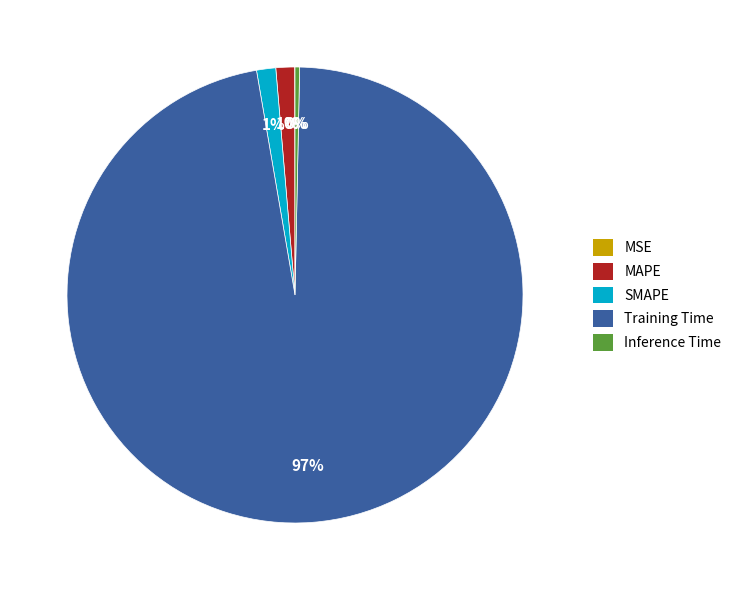

Is it true that Inference Time is 0% of the pie?

True